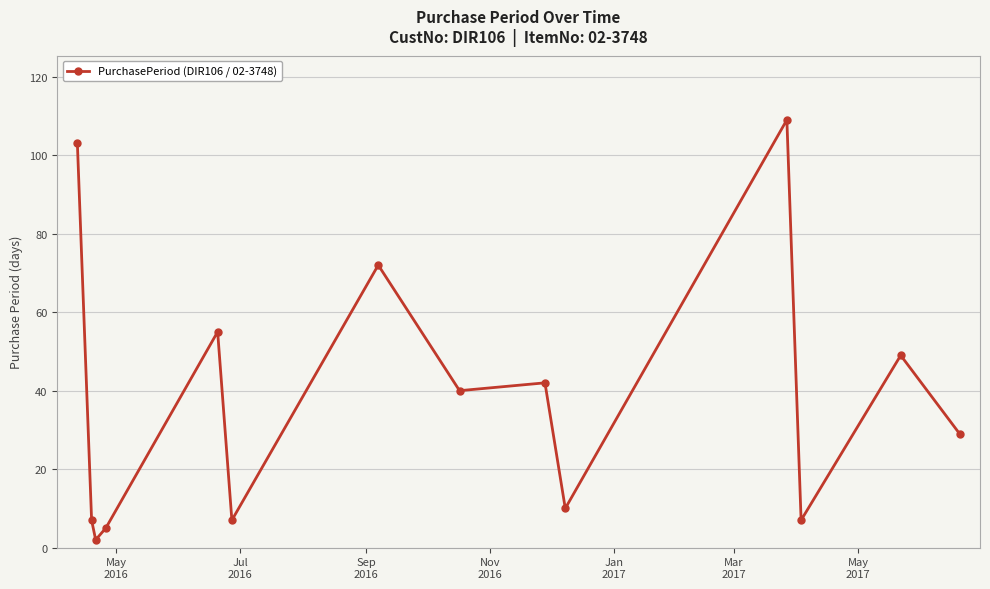

What is the average value?

38